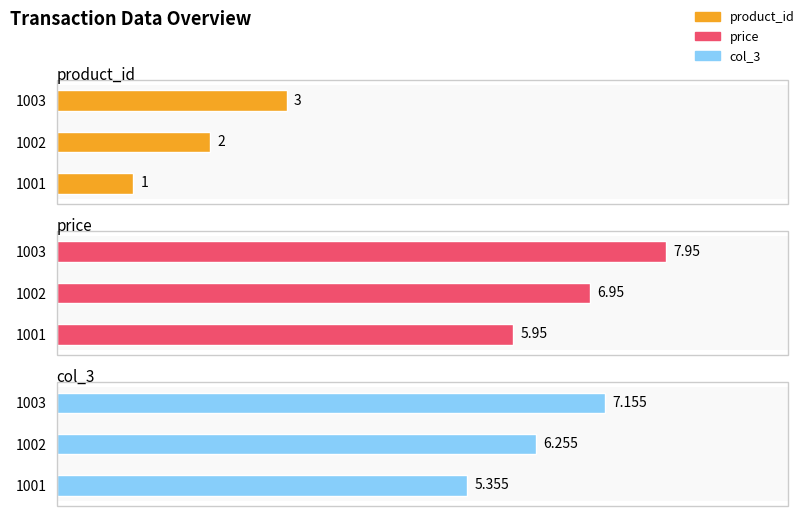

Count the product_id values in the range 1 to 3.

3